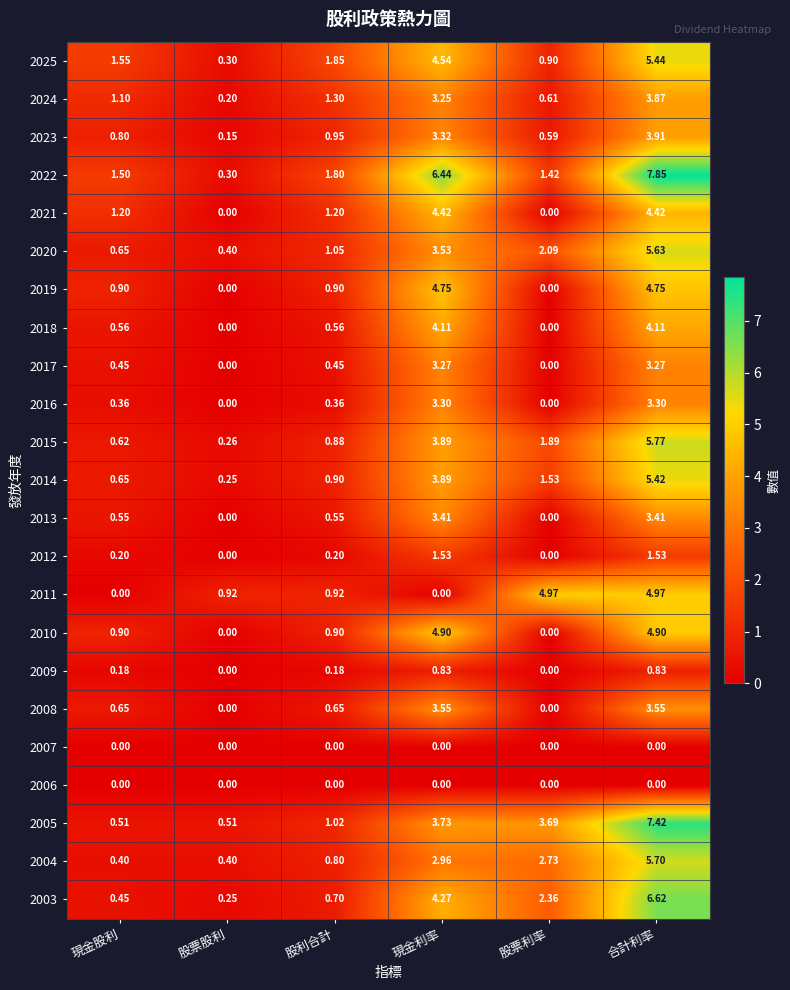

Is the value of 2023 at 股利合計 greater than the value of 2020 at 現金股利?

Yes